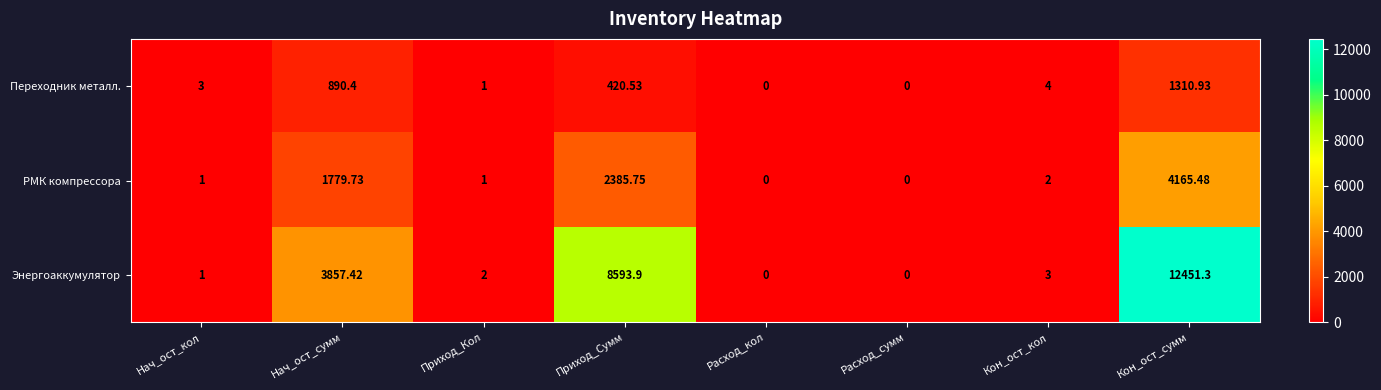

List the series in order of their peak value, highest first.

Энергоаккумулятор, РМК компрессора, Переходник металл.